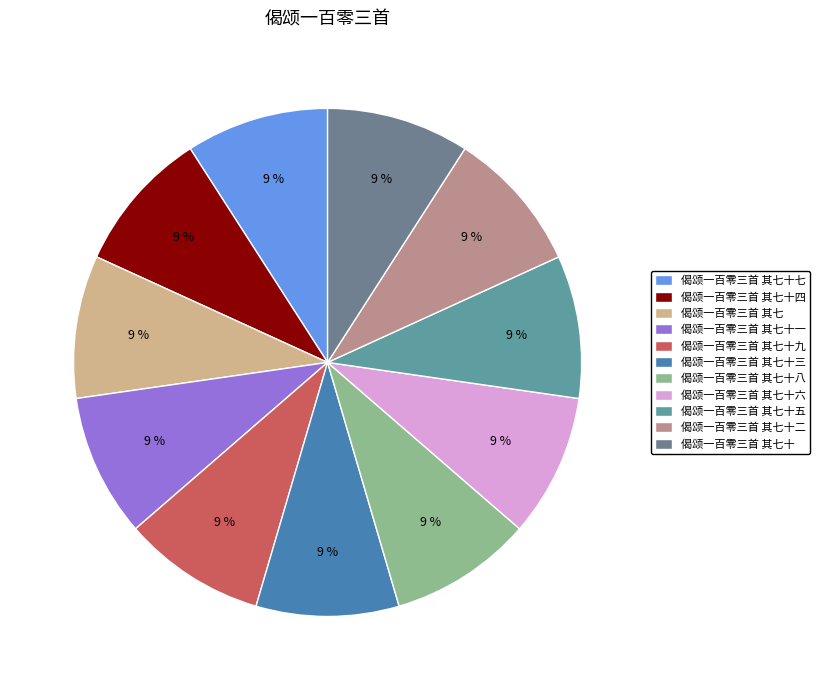

What is the largest slice in the pie chart?

偈颂一百零三首 其七十九